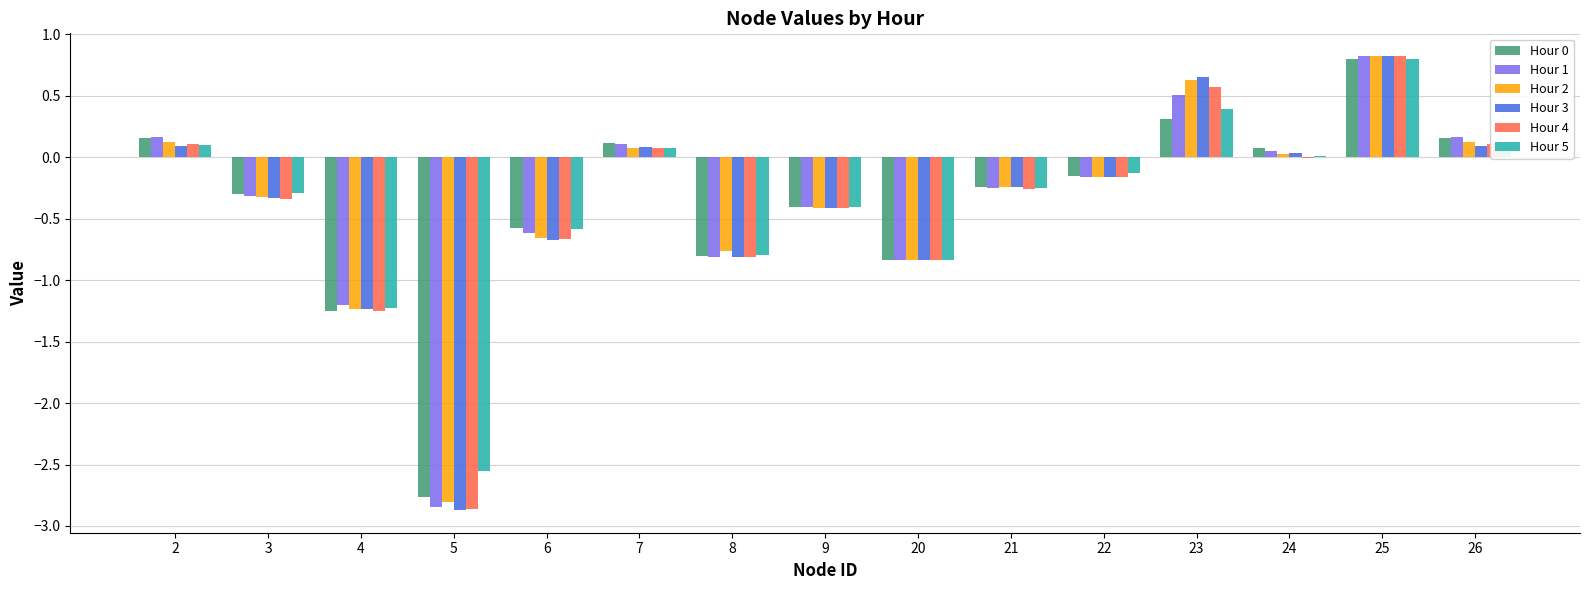

How many values in the Hour 0 series exceed 0?

6